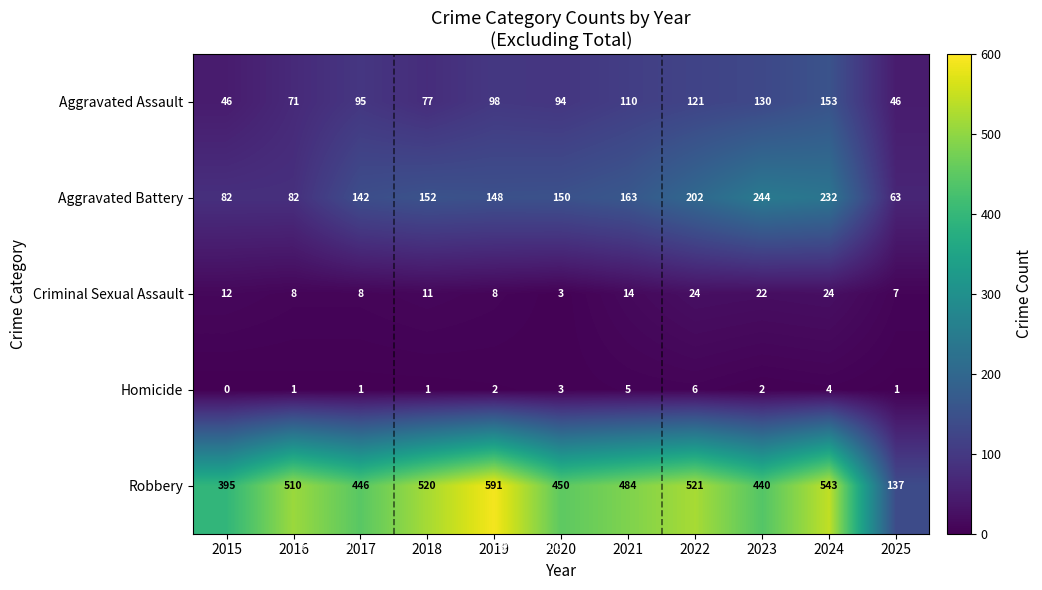

Between 2021 and 2023, which series saw the biggest shift?

Aggravated Battery